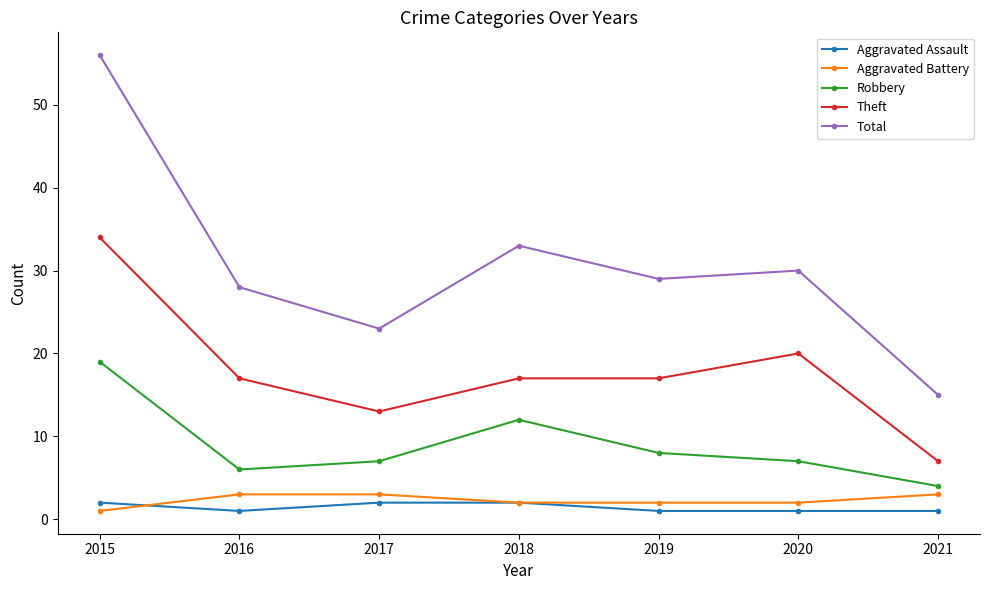

What is the minimum value for Aggravated Assault?

1